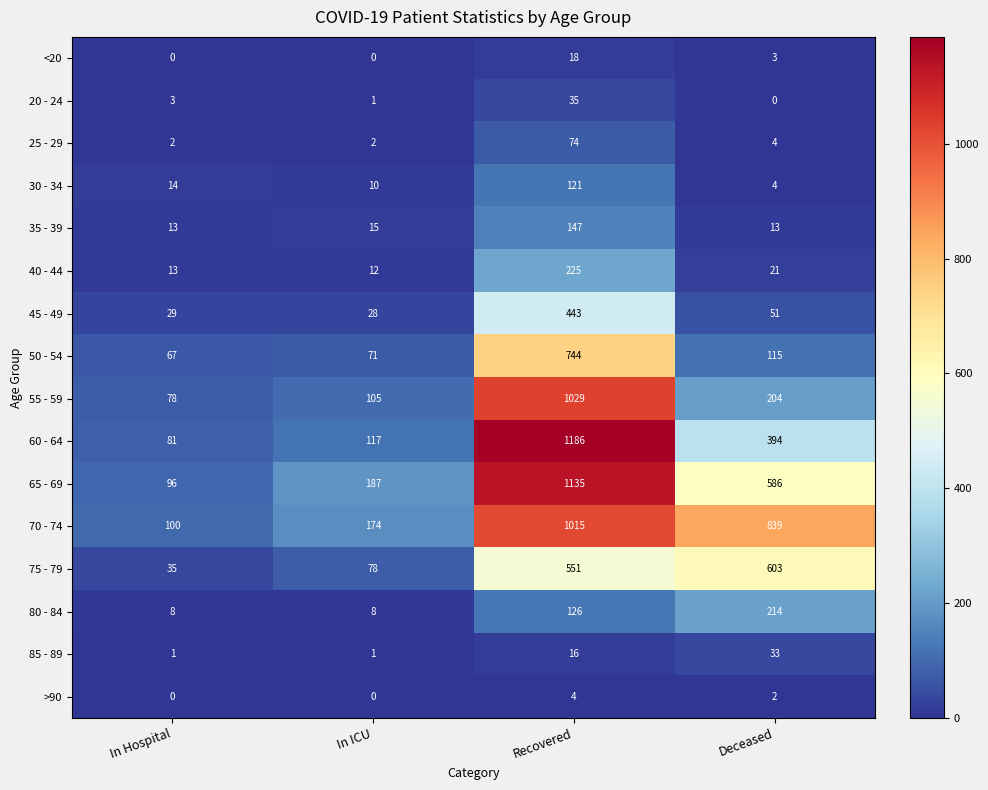

What is the difference between the second highest and second lowest values in the 85 - 89 series?

15